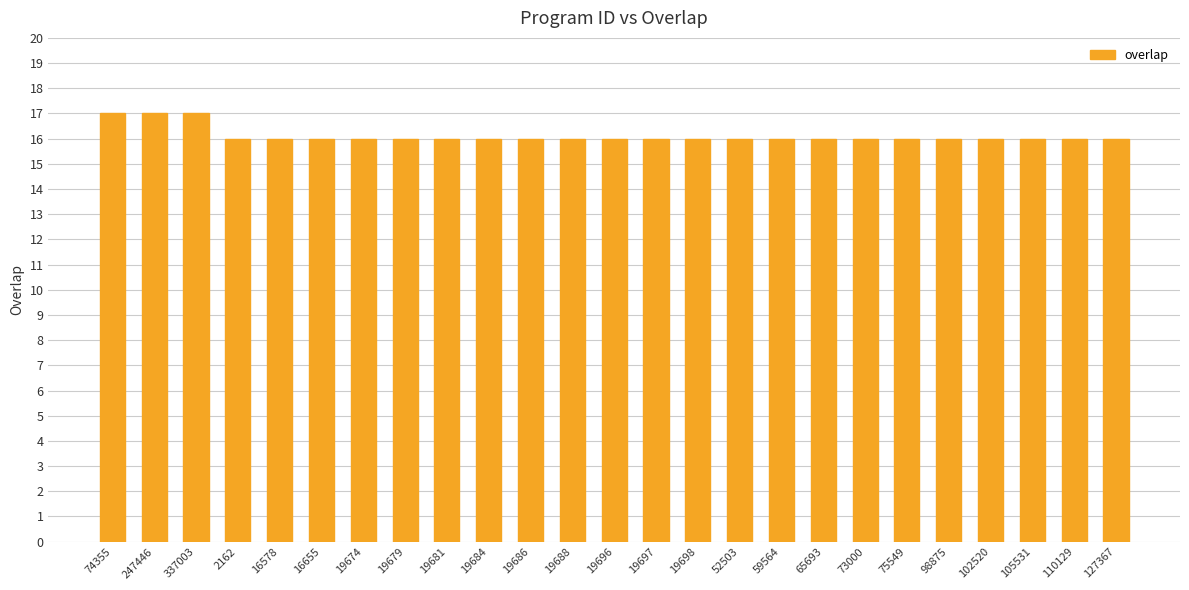

Reading left to right, transcribe all the data shown in this chart.

17	17	17	16	16	16	16	16	16	16	16	16	16	16	16	16	16	16	16	16	16	16	16	16	16